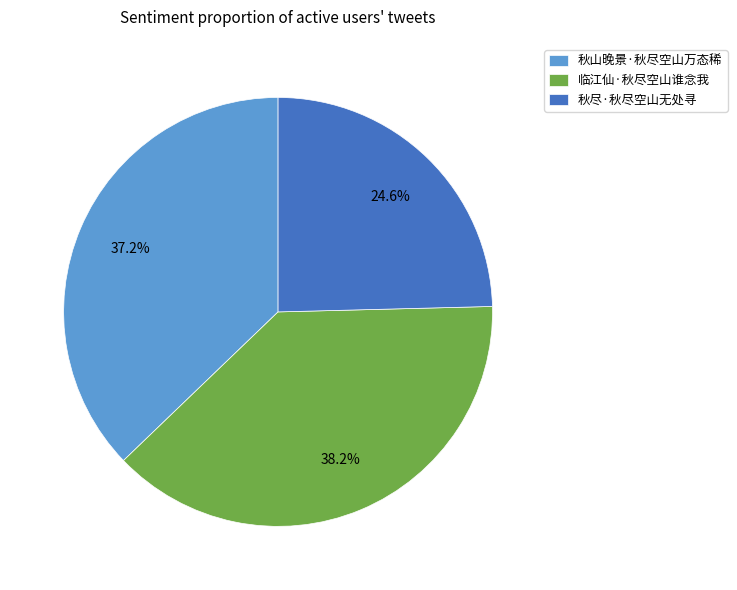

Rank the categories by value from highest to lowest.

临江仙·秋尽空山谁念我, 秋山晚景·秋尽空山万态稀, 秋尽·秋尽空山无处寻